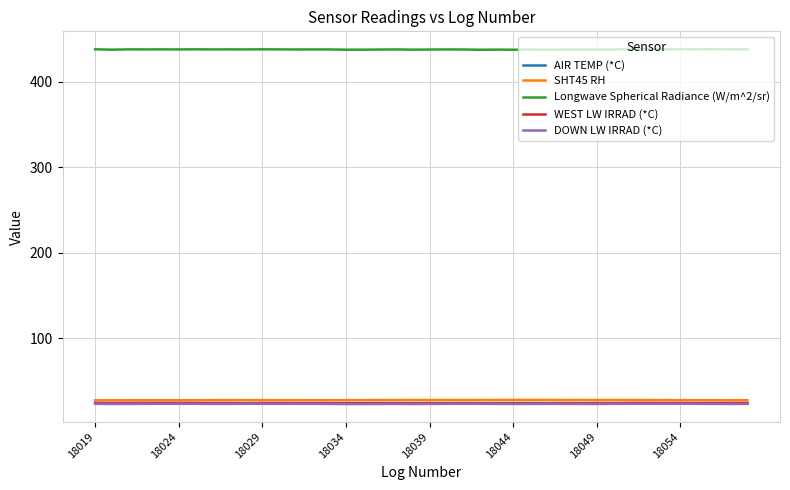

What is the minimum value for SHT45 RH?

27.3